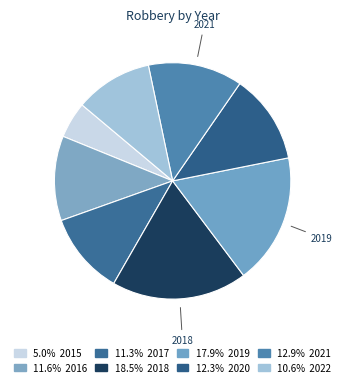

How many segments does this pie chart have?

8